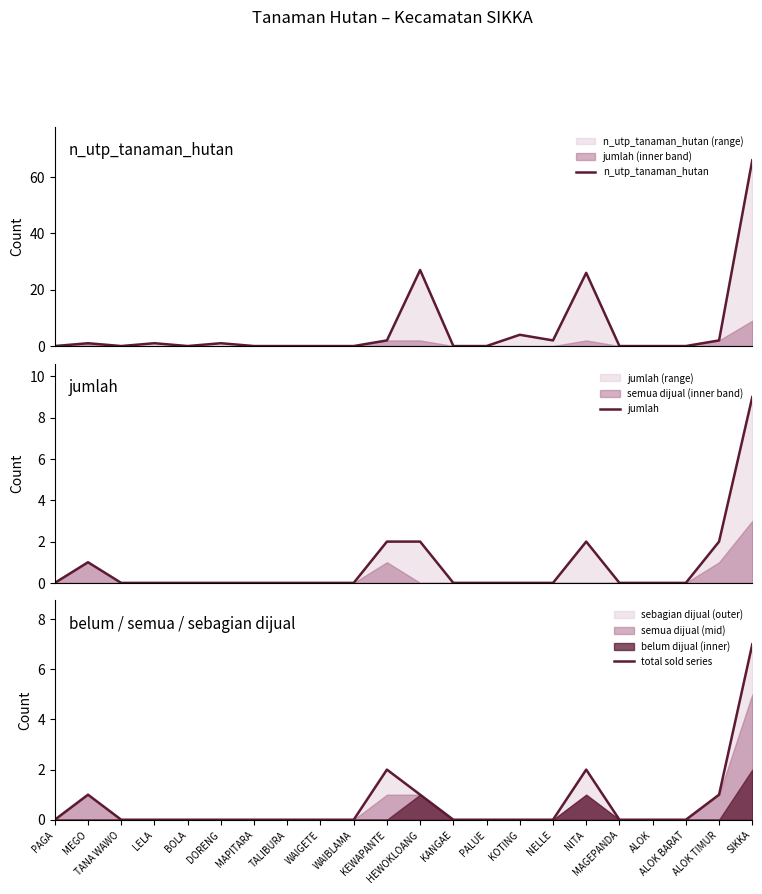

Reading left to right, extract all data points from this chart.

n_utp_tanaman_hutan: 0	1	0	1	0	1	0	0	0	0	2	27	0	0	4	2	26	0	0	0	2	66
jumlah: 0	1	0	0	0	0	0	0	0	0	2	2	0	0	0	0	2	0	0	0	2	9
total sold series: 0	1	0	0	0	0	0	0	0	0	2	1	0	0	0	0	2	0	0	0	1	7